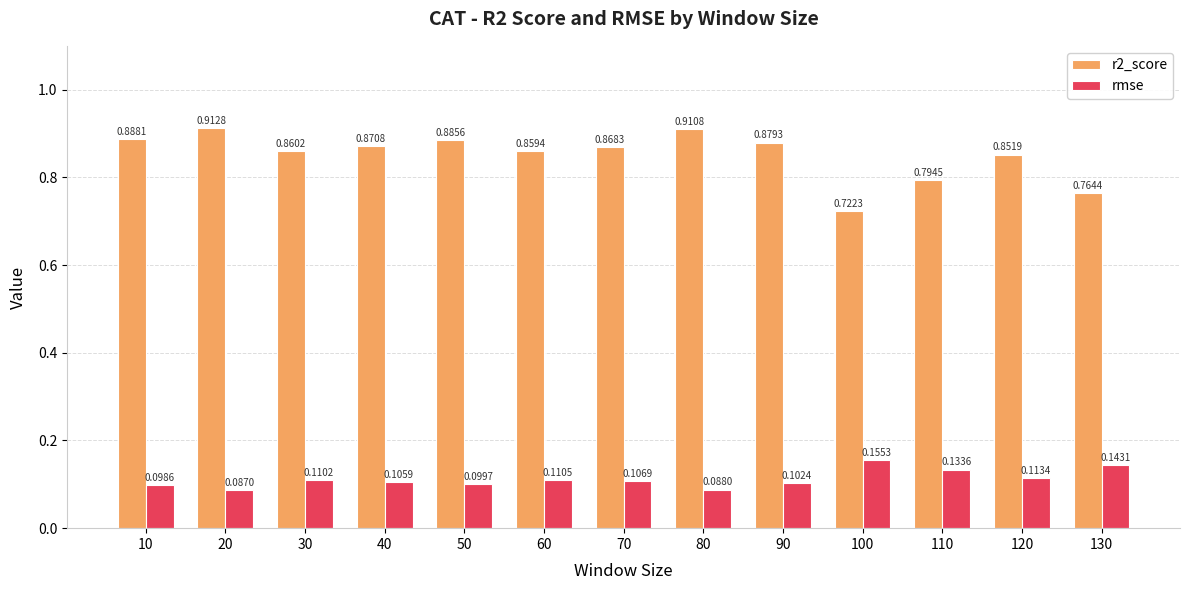

Which label corresponds to the smallest value in the chart?

20